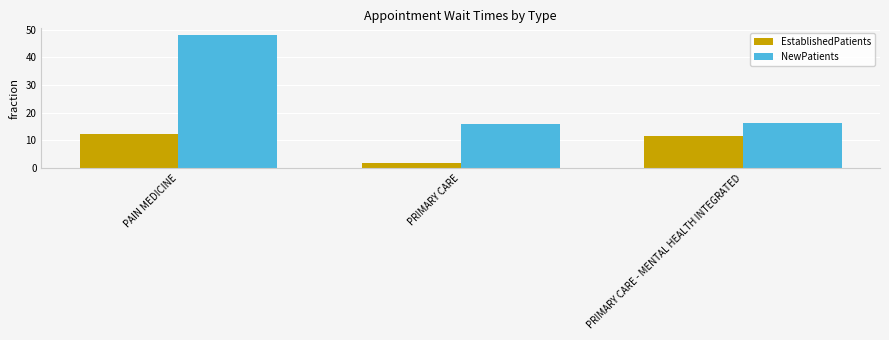

List the series in order of their peak value, lowest first.

EstablishedPatients, NewPatients